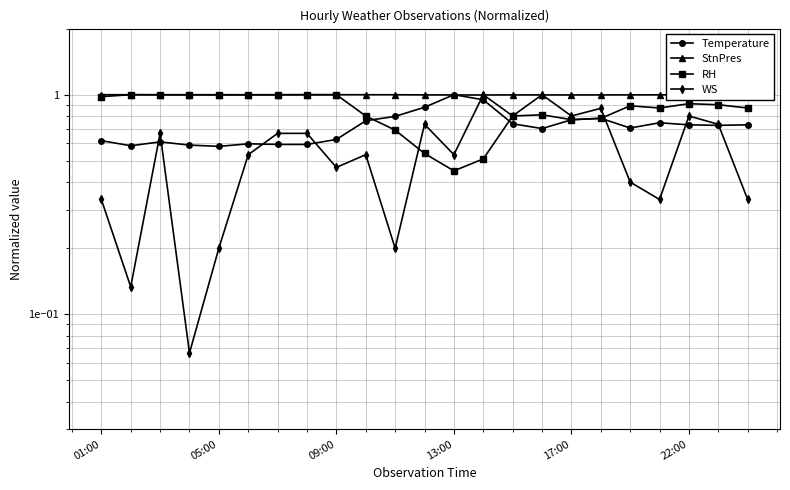

What is the difference between the maximum and second lowest values in the Temperature series?

0.4